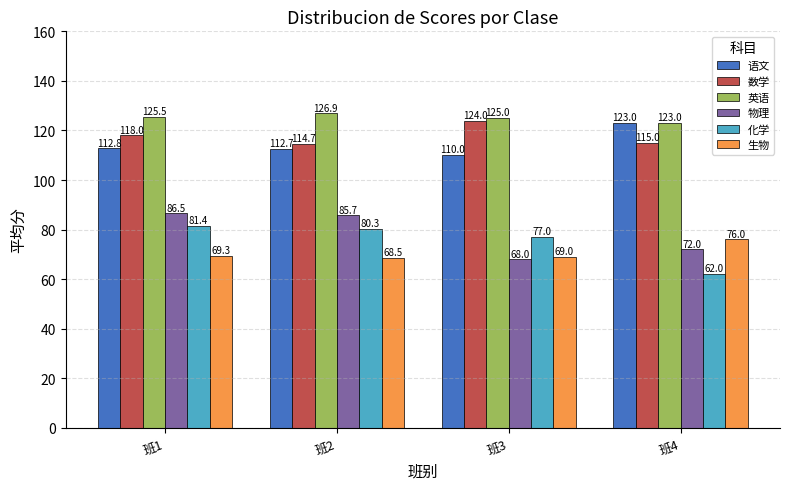

What is the sum of all 数学 values?

471.7